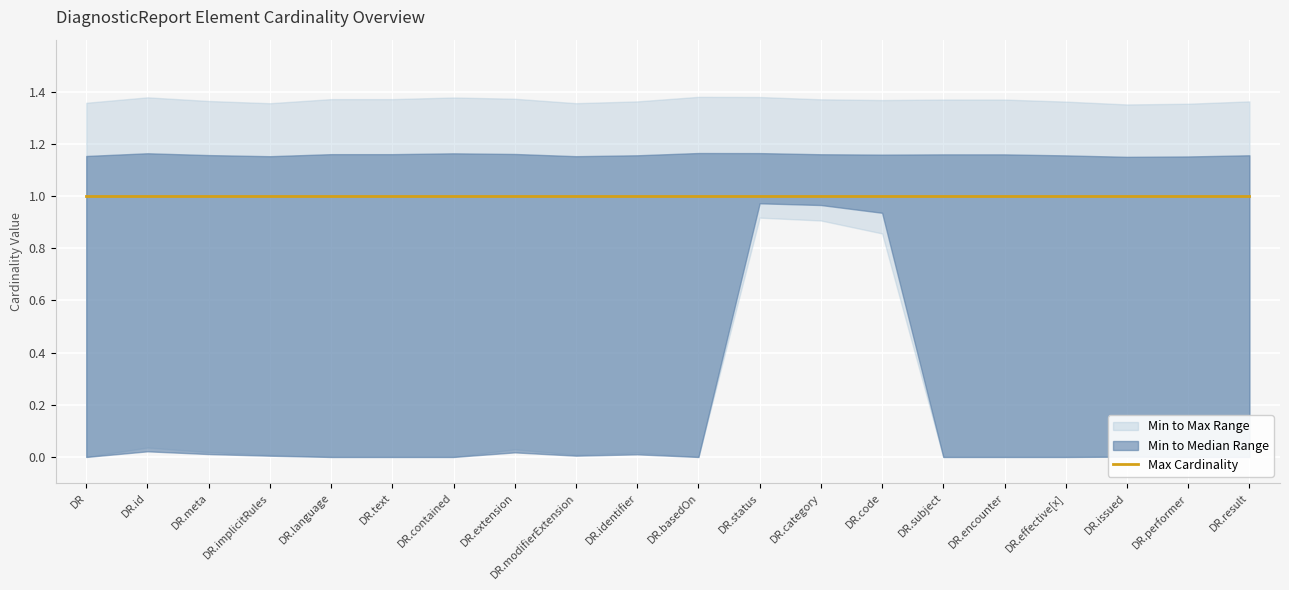

True or false: Min Cardinality and Max Cardinality (median) intersect in this chart.

False